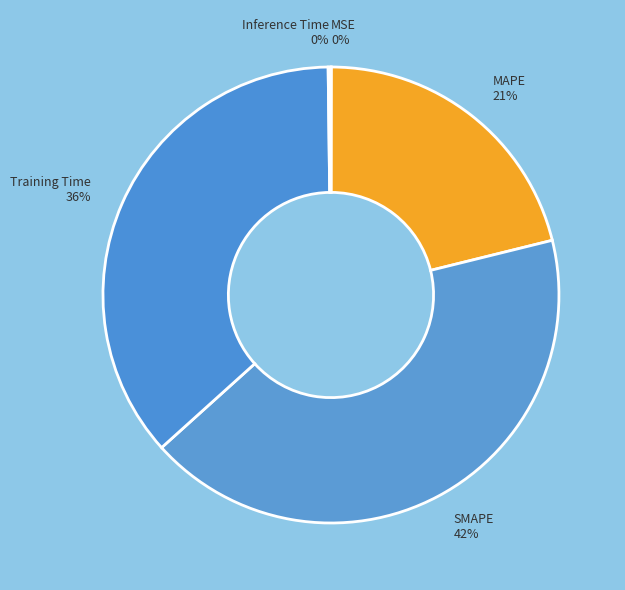

To the nearest percent, what percentage of the pie is MAPE 21%?

21%